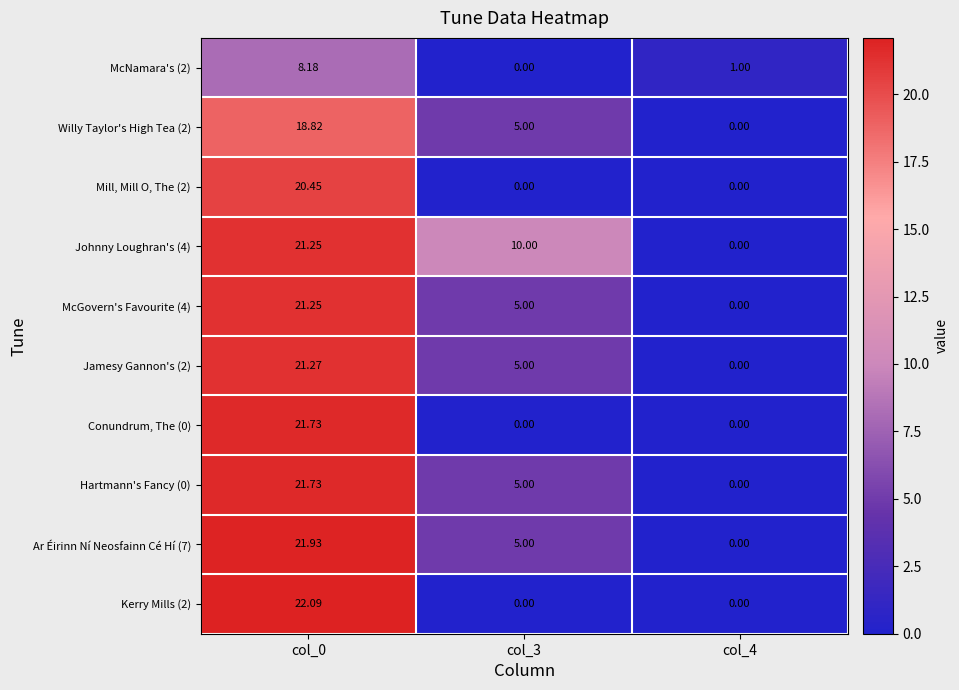

Which series has the largest total across all categories?

Johnny Loughran's (4)